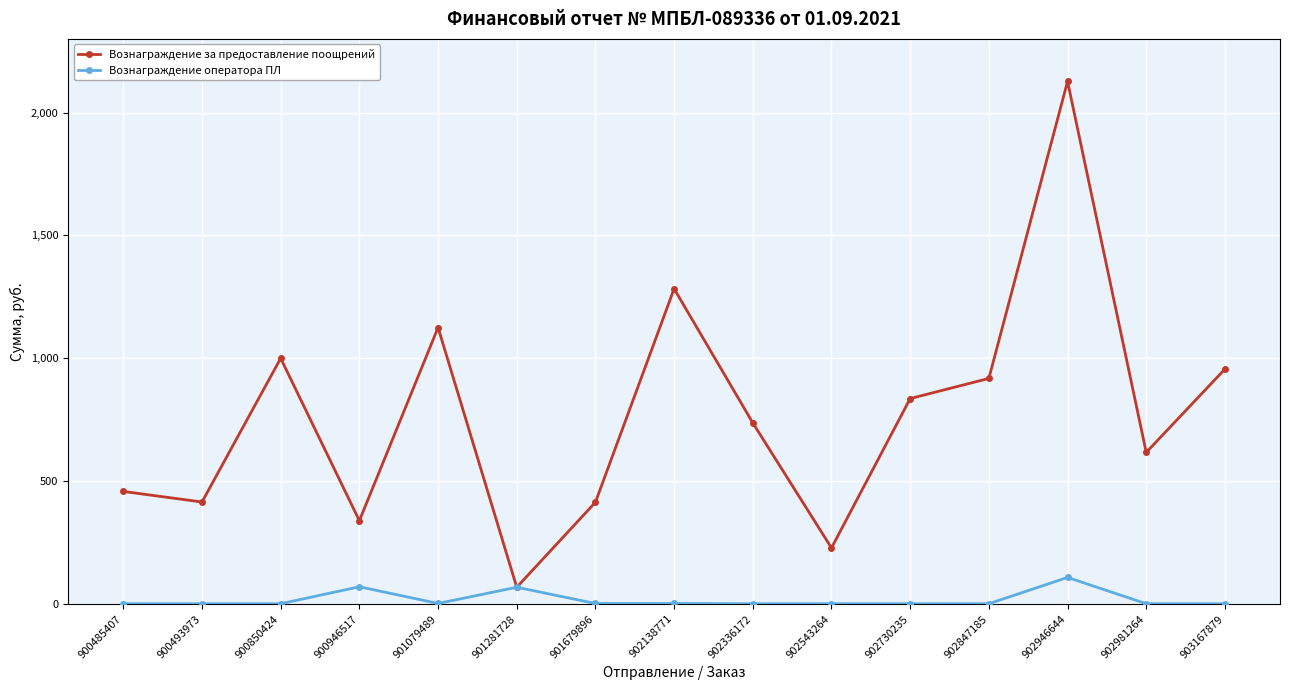

What is the minimum value shown in the chart?

1